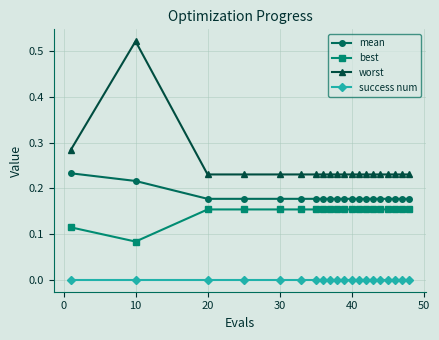

Rank the series by their maximum value, from lowest to highest.

success num, best, mean, worst